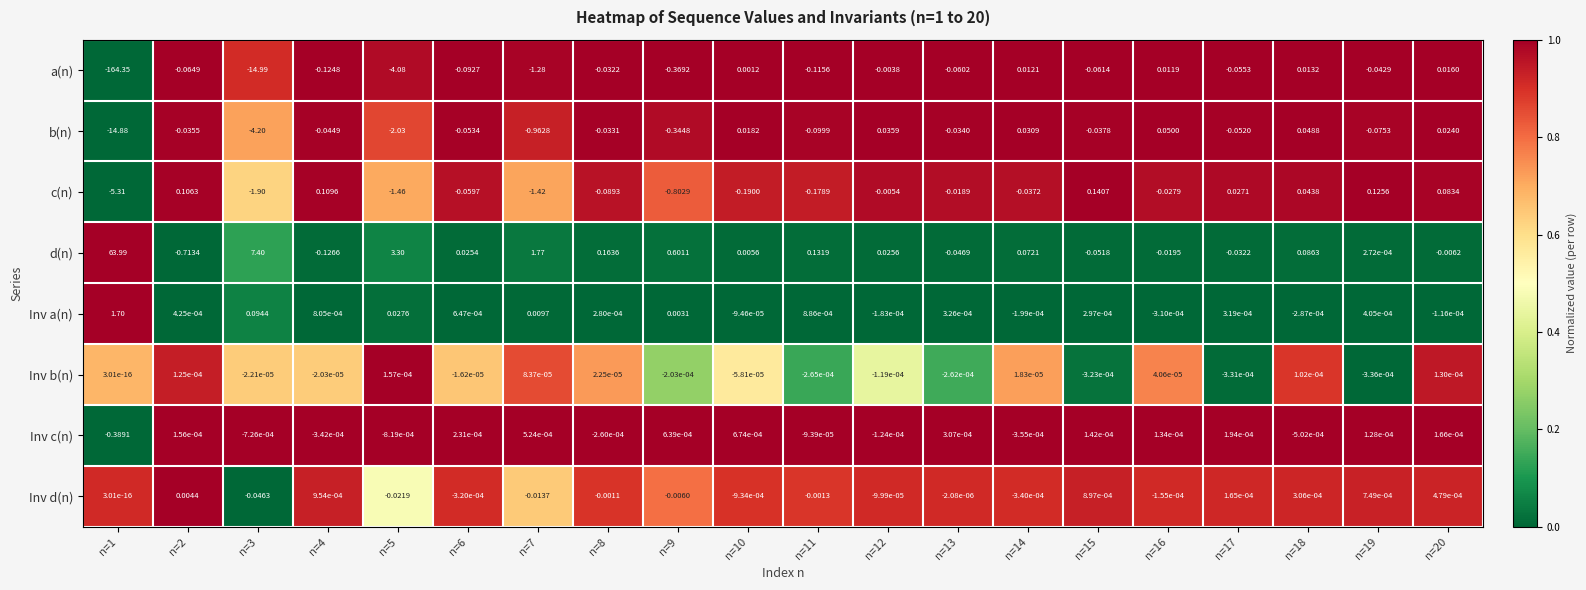

What is the total value across all series at n=9?

-0.9